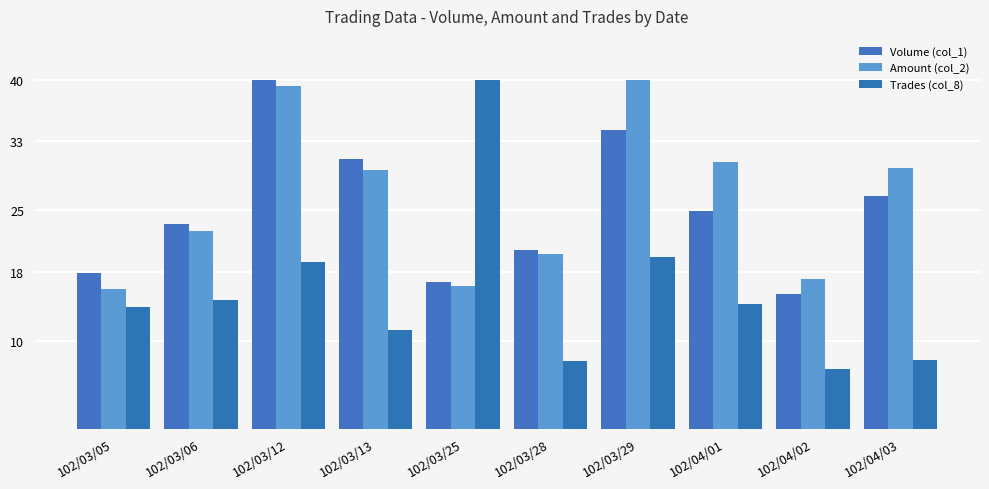

Which series has the widest spread of values?

Trades (col_8)